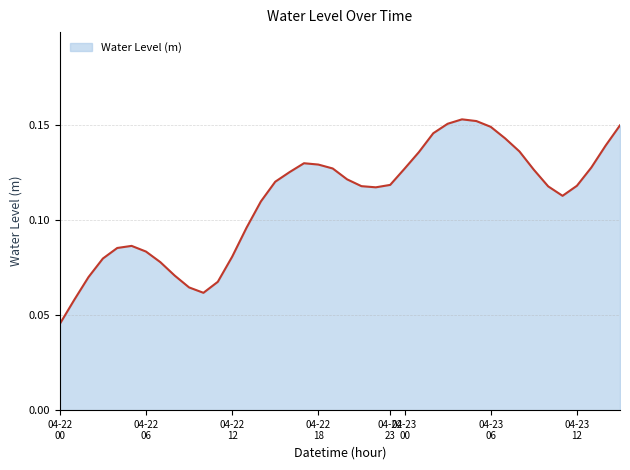

How many lines are shown in the chart?

1